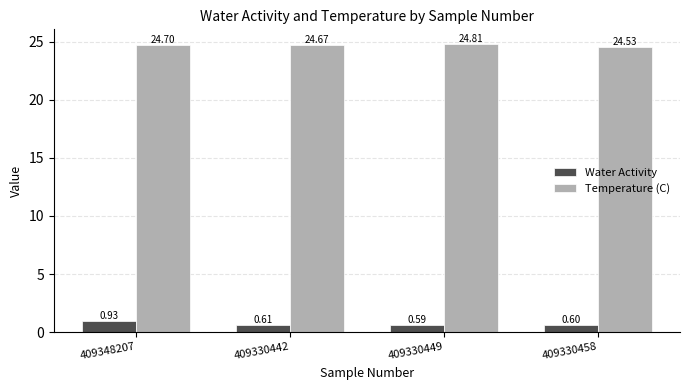

Are the bars grouped side by side (vs. stacked)?

Yes